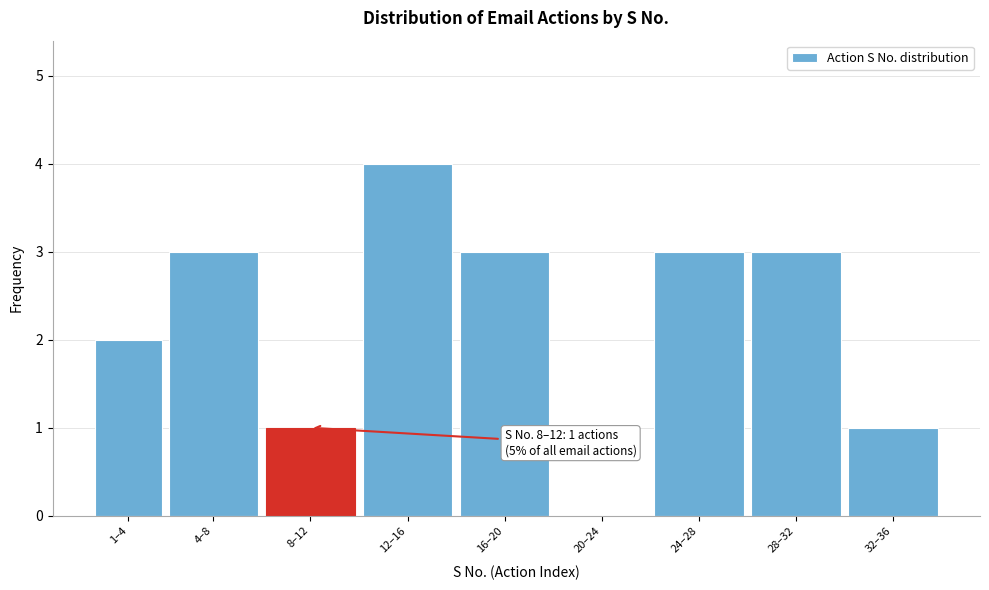

Reading left to right, list all the values displayed in this chart.

1–4=2	4–8=3	8–12=1	12–16=4	16–20=3	20–24=0	24–28=3	28–32=3	32–36=1